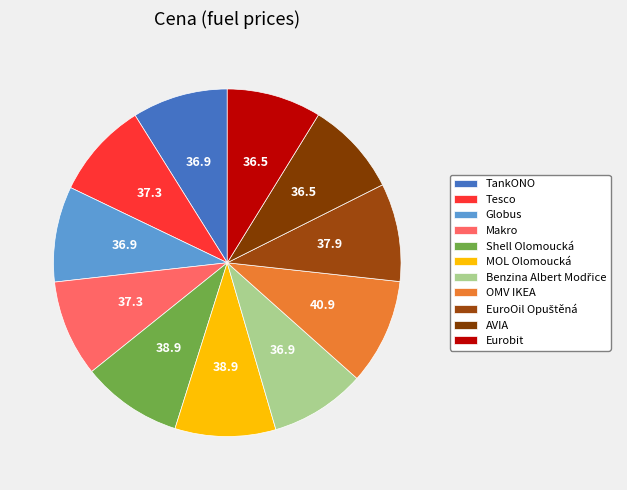

Approximately how many times larger is the value at MOL Olomoucká compared to Globus?

1.1